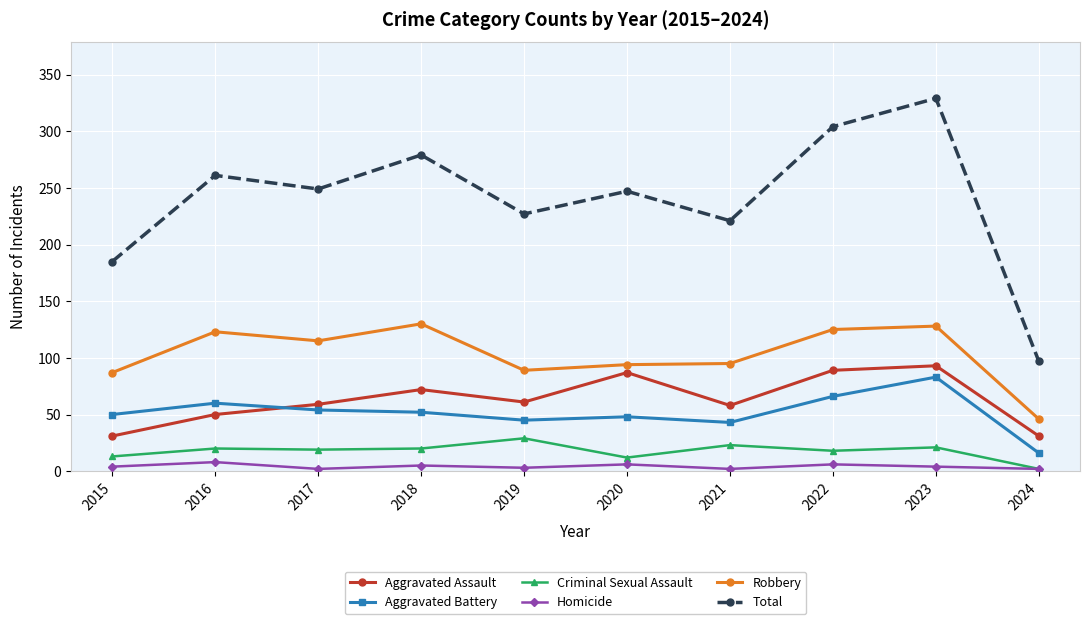

At which category does Robbery reach its first local valley?

2017